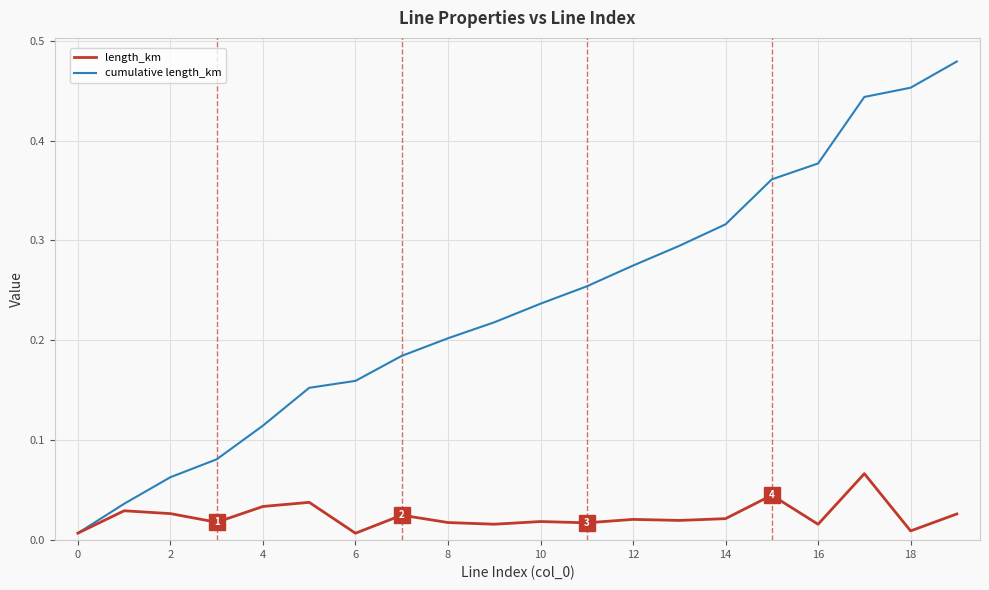

Rank the series by their maximum value, from highest to lowest.

cumulative length_km, length_km